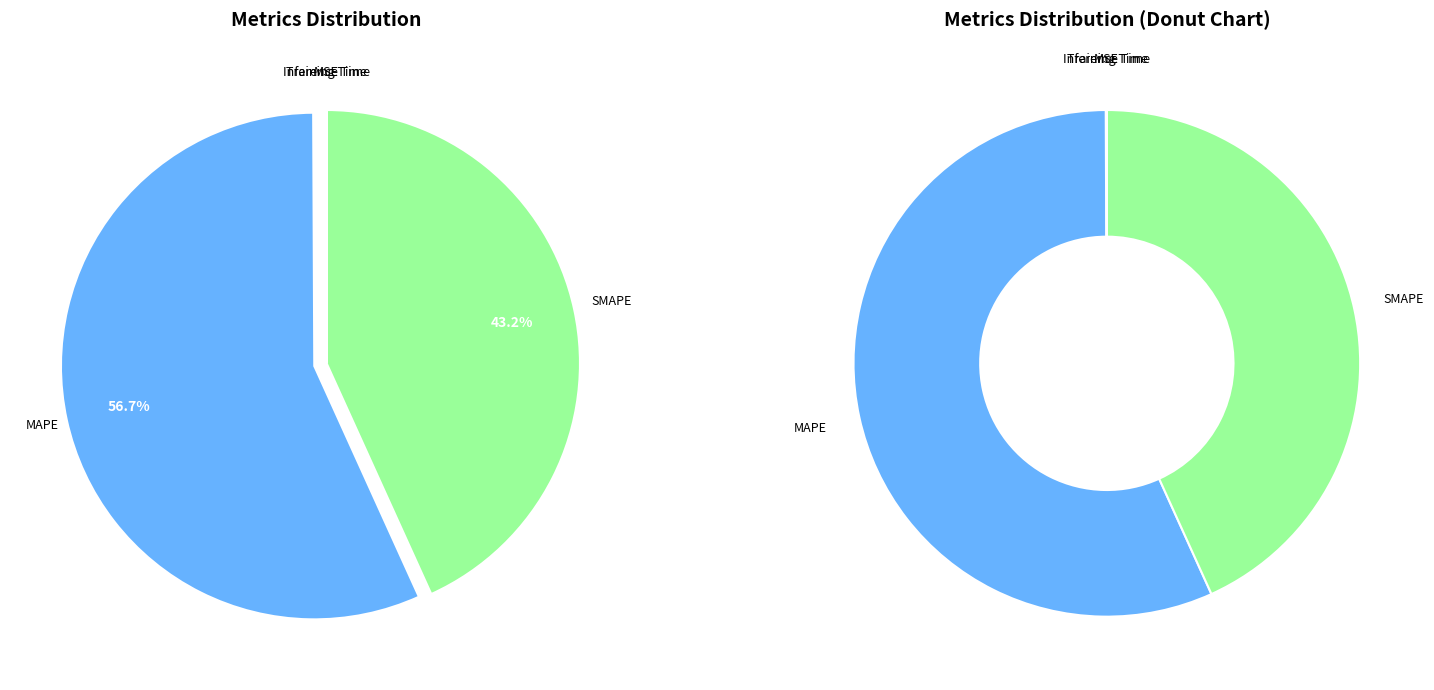

Rank the categories by value from highest to lowest.

MAPE, SMAPE, MSE, Training Time, Inference Time